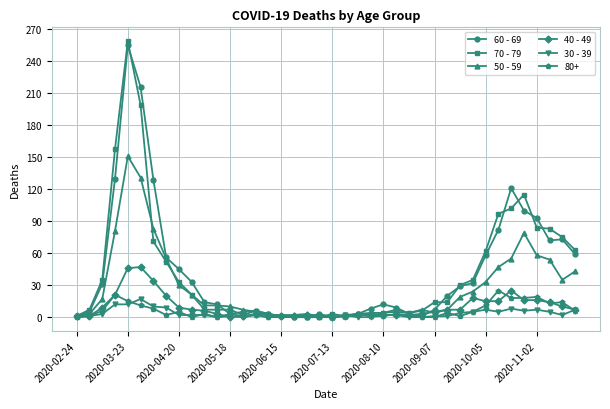

What is the difference between the second highest and second lowest values in the 40 - 49 series?

46